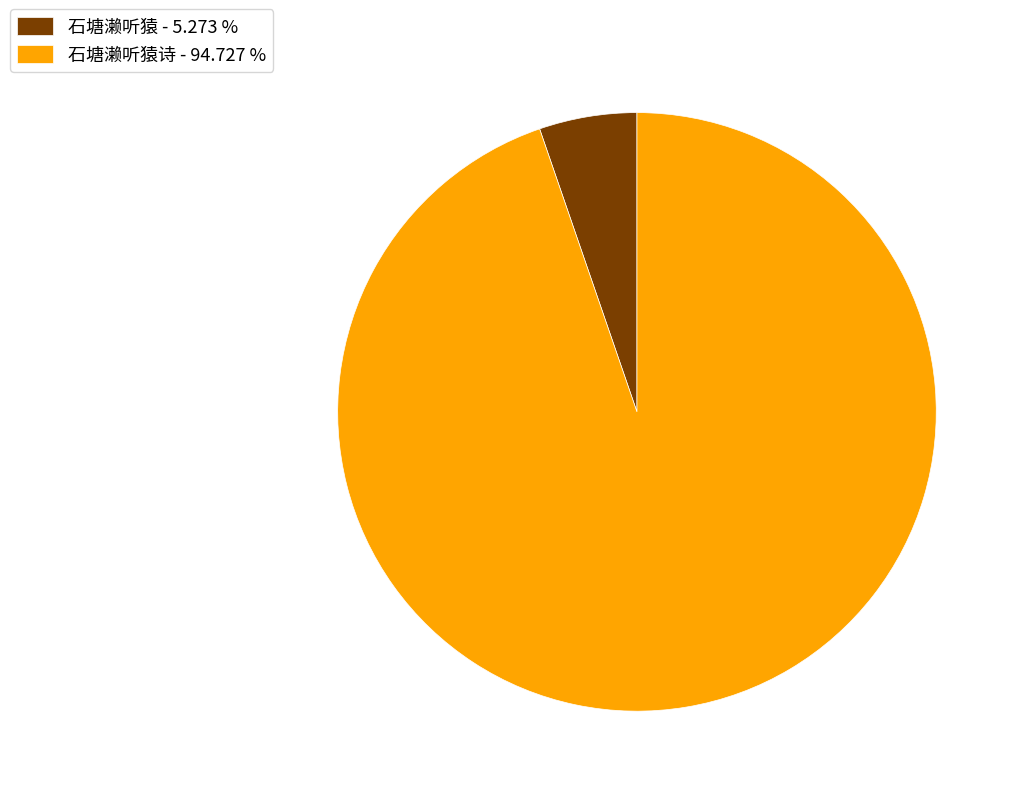

Which category has the smallest portion of the pie?

石塘濑听猿 - 5.273 %